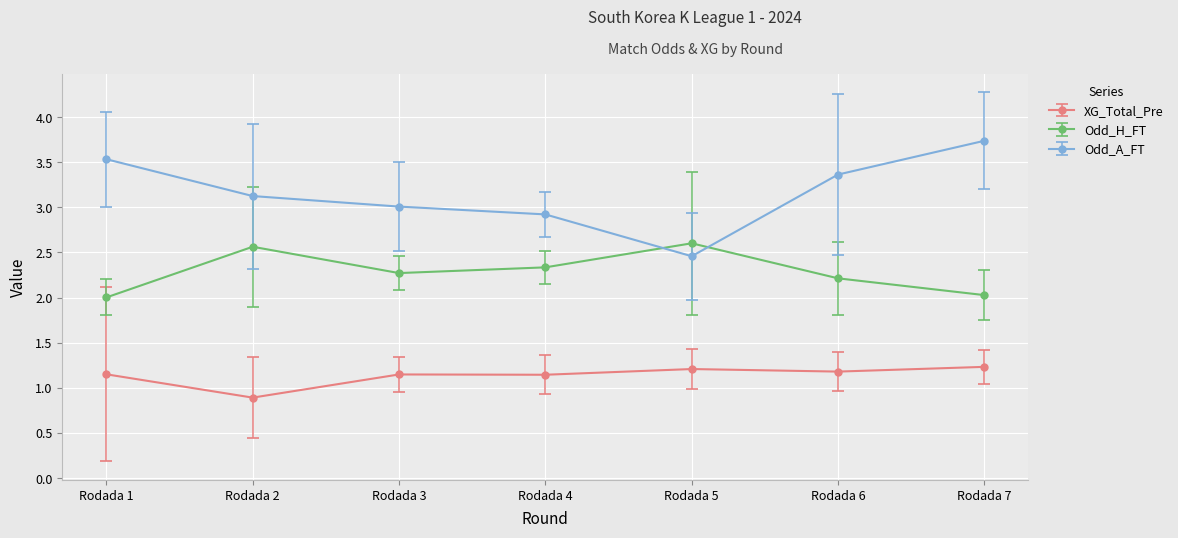

The value of Odd_A_FT at Rodada 4 is 1.7. True or false?

False